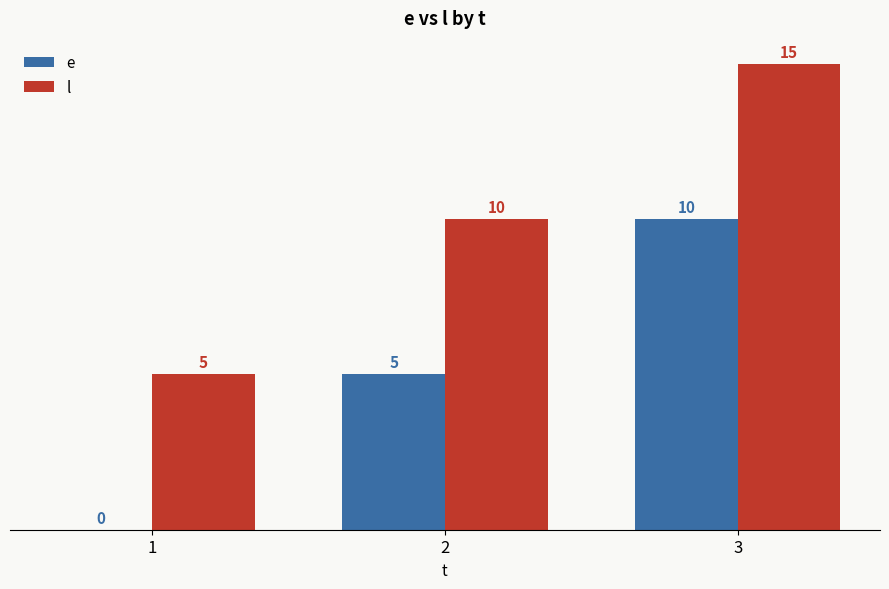

Is the value of e at 1 greater than the value of l at 3?

No